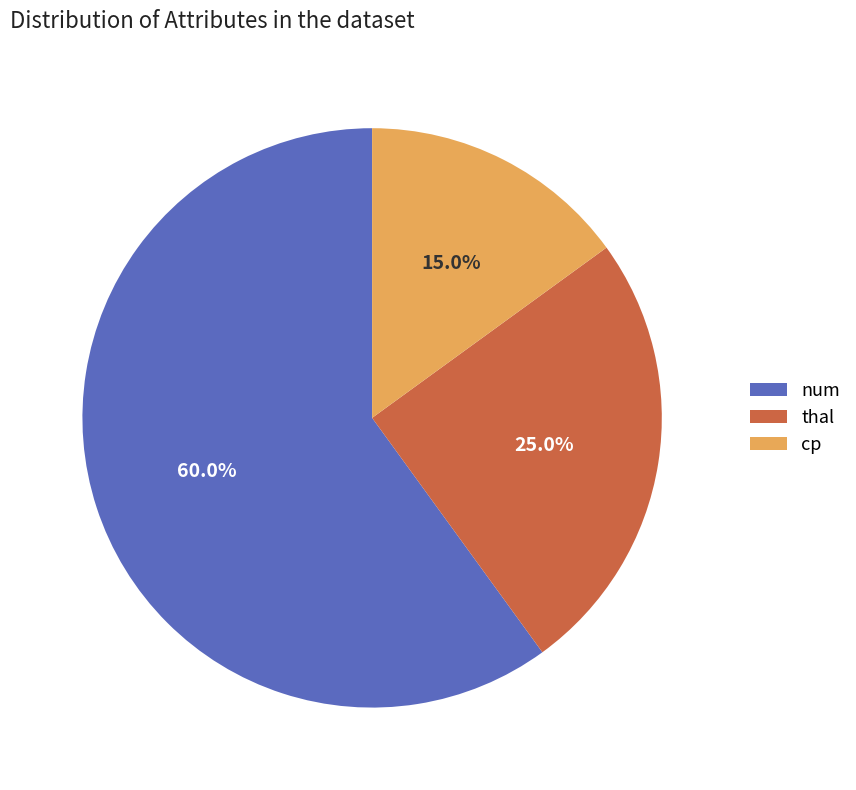

Is there any slice that represents more than half of the pie?

Yes